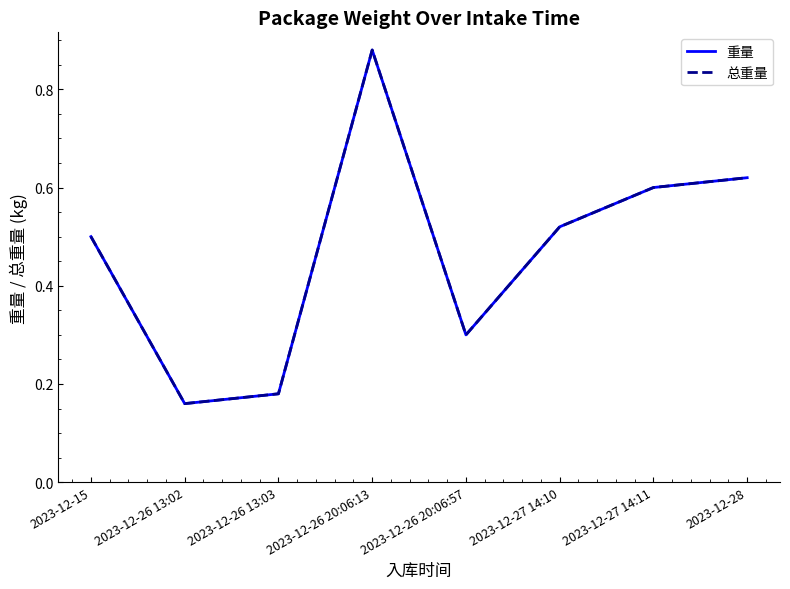

Which category has the lowest value in the 总重量 series?

2023-12-26 13:02